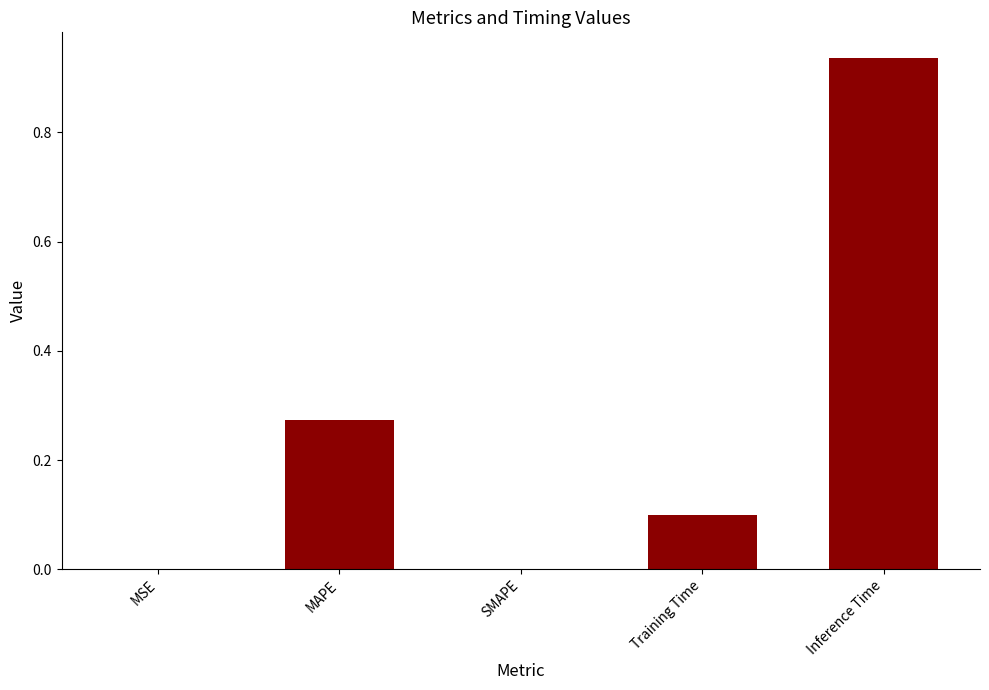

What is the sum of all values?

1.3